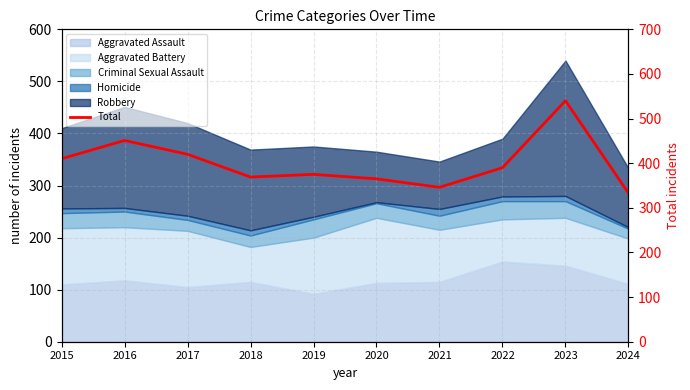

What is the ratio of the value at 2023 to the value at 2022?

1.4